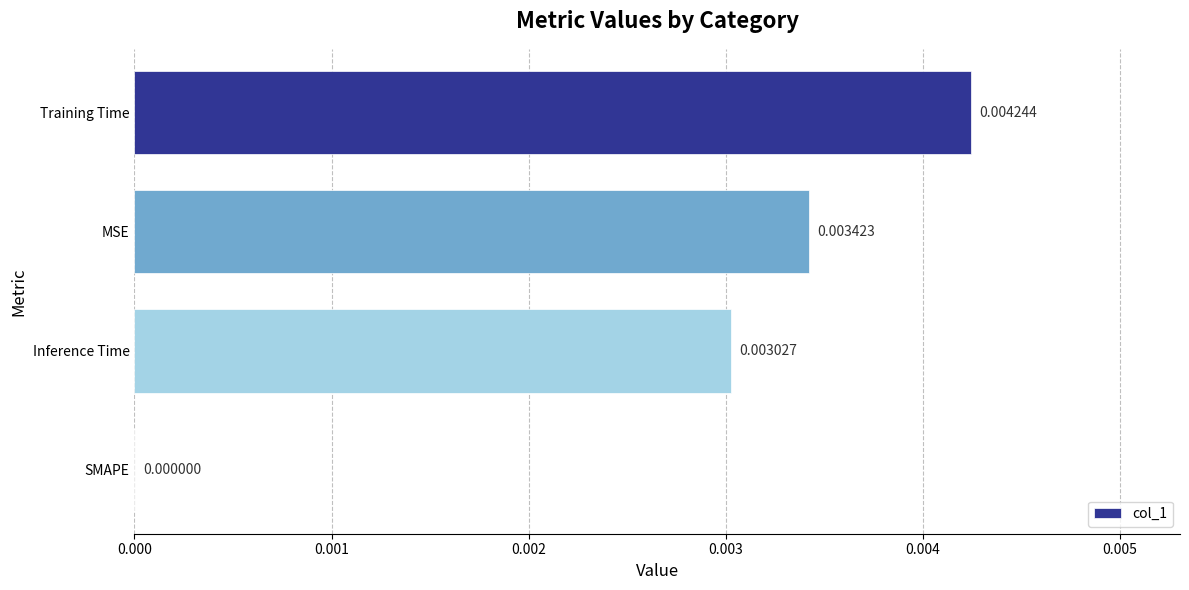

At which label is the value closest to 0?

SMAPE